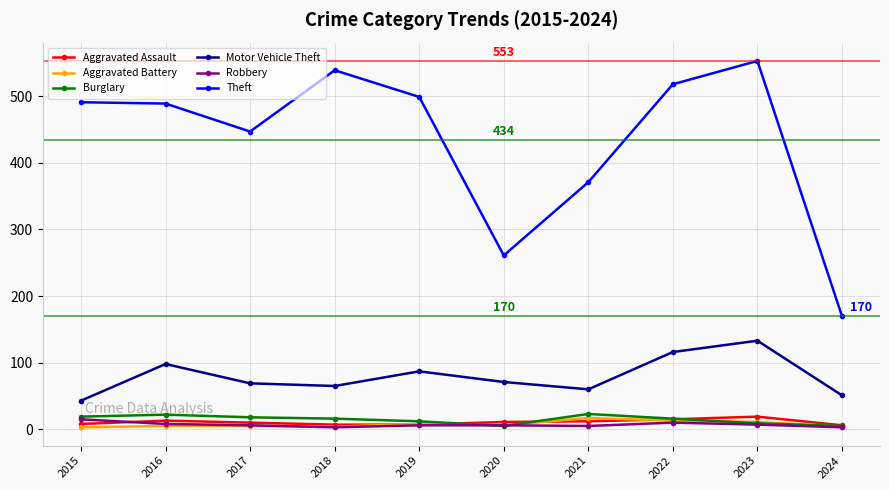

What is the difference between the second highest and minimum values in the Burglary series?

17